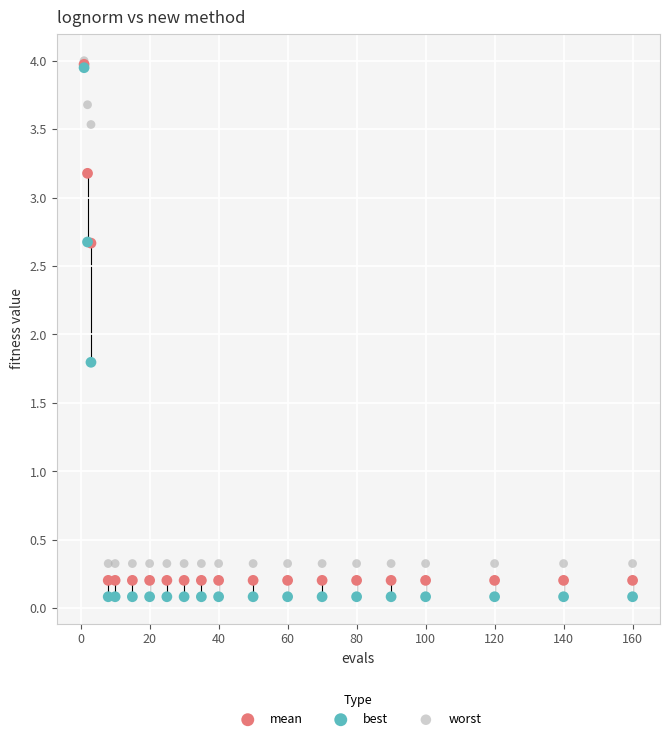

In the mean series, what Y value is closest to 2?

2.7